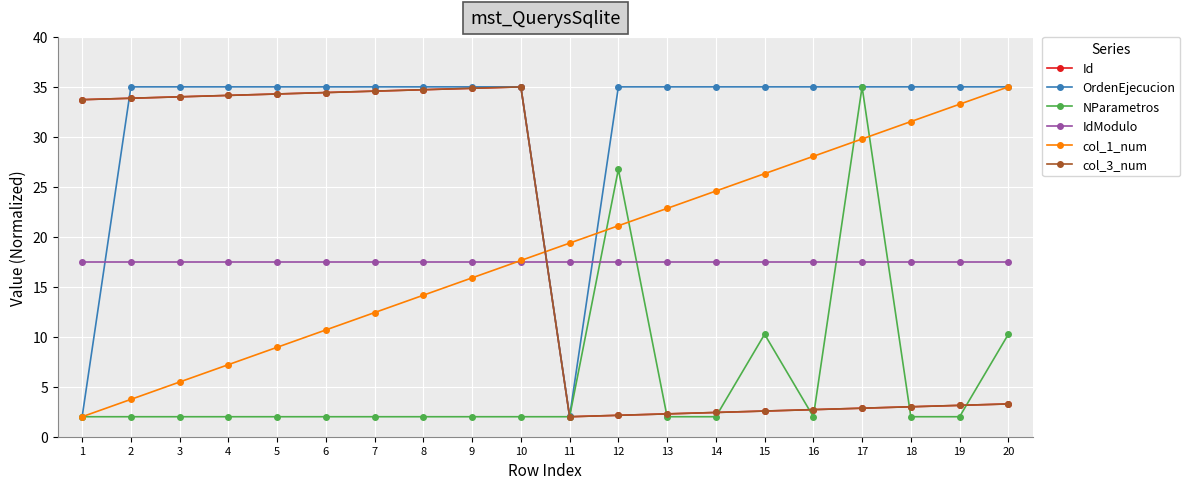

Reading right to left, what are all the values shown in this chart?

Id: 3.3	3.1	3.0	2.9	2.7	2.6	2.4	2.3	2.1	2.0	35.0	34.9	34.7	34.6	34.4	34.3	34.1	34.0	33.9	33.7
OrdenEjecucion: 35.0	35.0	35.0	35.0	35.0	35.0	35.0	35.0	35.0	2.0	35.0	35.0	35.0	35.0	35.0	35.0	35.0	35.0	35.0	2.0
NParametros: 10.2	2.0	2.0	35.0	2.0	10.2	2.0	2.0	26.8	2.0	2.0	2.0	2.0	2.0	2.0	2.0	2.0	2.0	2.0	2.0
IdModulo: 17.5	17.5	17.5	17.5	17.5	17.5	17.5	17.5	17.5	17.5	17.5	17.5	17.5	17.5	17.5	17.5	17.5	17.5	17.5	17.5
col_1_num: 35.0	33.3	31.5	29.8	28.1	26.3	24.6	22.8	21.1	19.4	17.6	15.9	14.2	12.4	10.7	8.9	7.2	5.5	3.7	2.0
col_3_num: 3.3	3.1	3.0	2.9	2.7	2.6	2.4	2.3	2.1	2.0	35.0	34.9	34.7	34.6	34.4	34.3	34.1	34.0	33.9	33.7